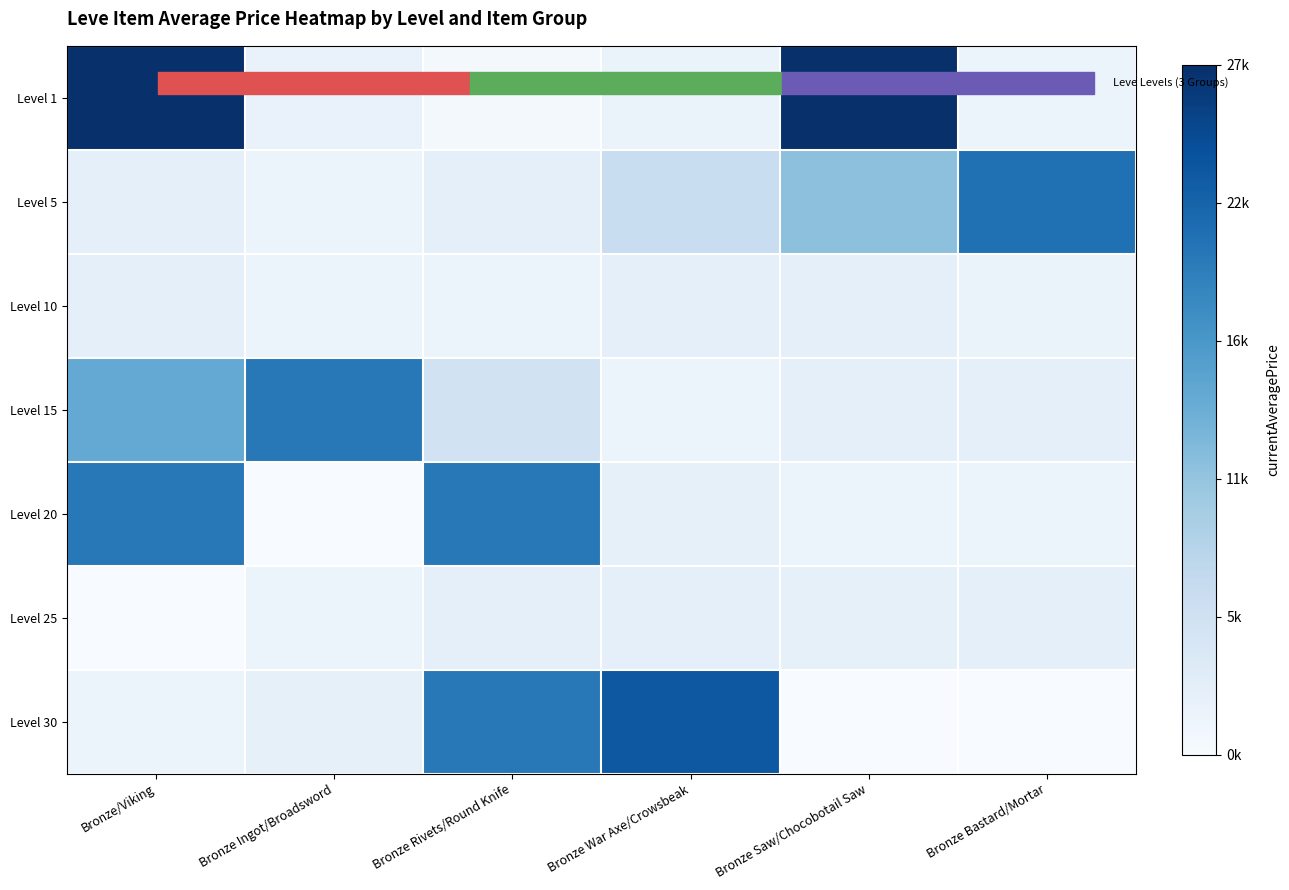

At how many categories does at least one series exceed 0?

6